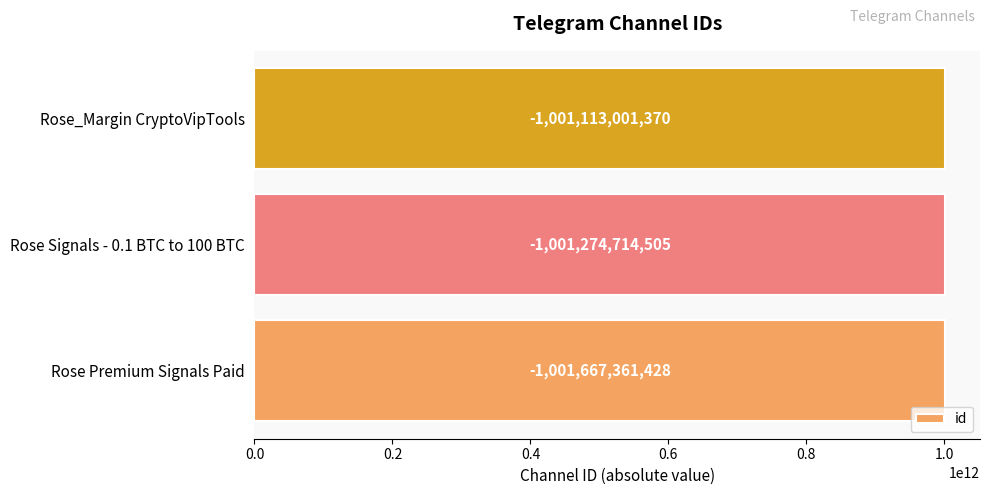

Are the bars horizontal?

Yes